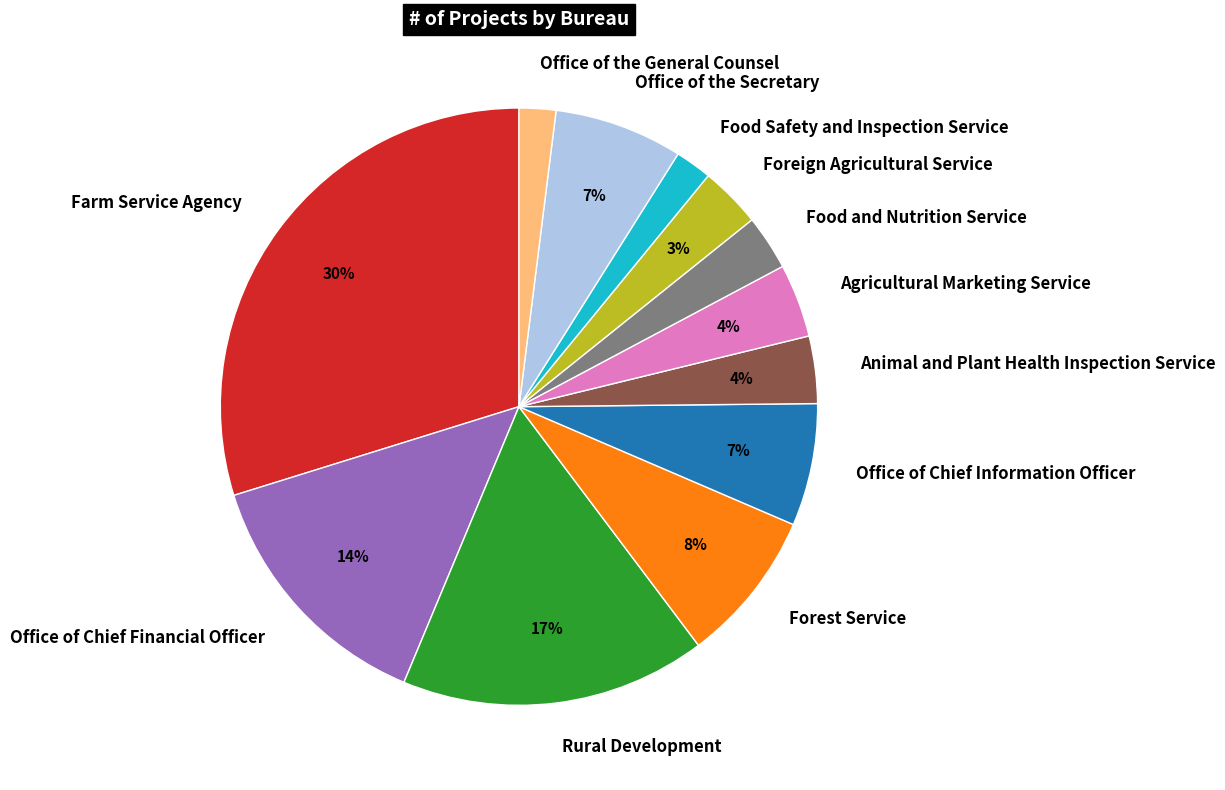

Is the sum of Office of the Secretary and Office of Chief Information Officer greater than half?

No